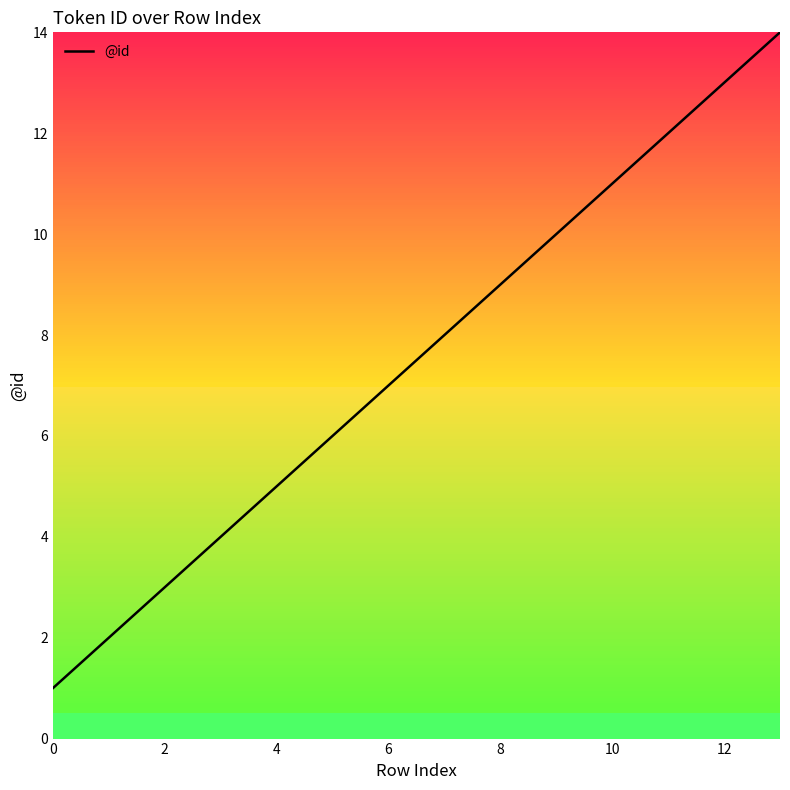

What is the difference between the maximum and minimum values?

13